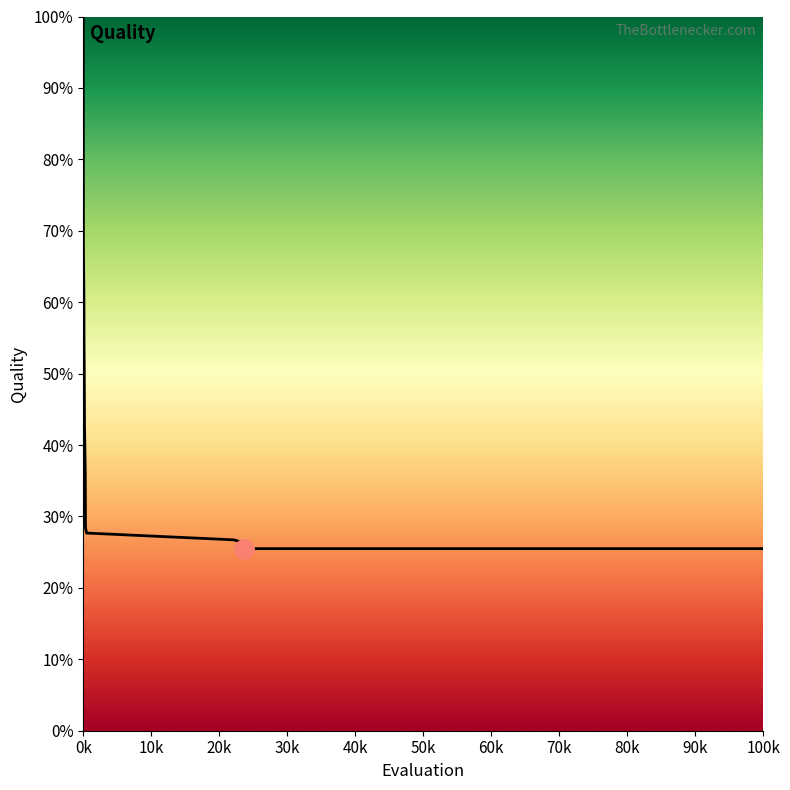

Reading right to left, what are all the values shown in this chart?

11472.2	11472.2	11779.1	11868.4	12026.4	12454.7	12761.6	13041.0	16359.7	19211.1	21084.6	23109.2	24229.2	27582.2	30520.7	45000.0